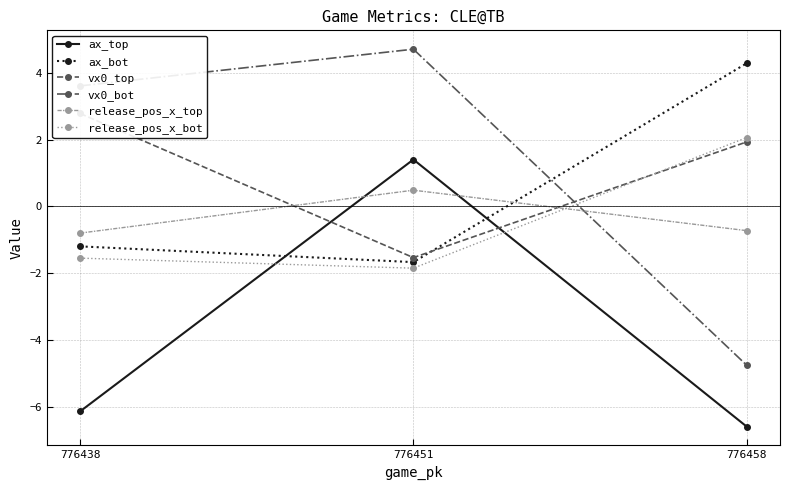

What is the sum of all ax_top values?

-11.3